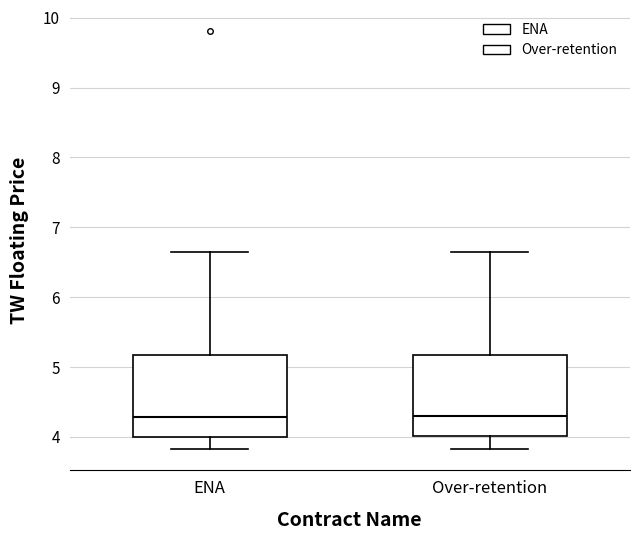

Where does the median line of the box for ENA sit on the y-axis? The values are not printed on the chart, so give them approximately, as read against the axis.

4.3